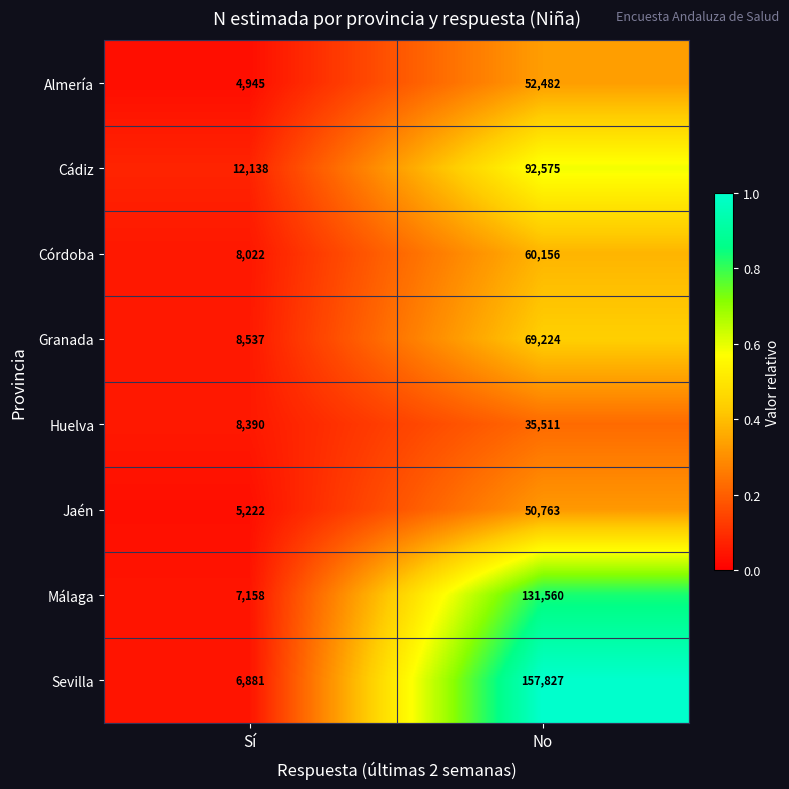

Reading left to right, what are all the values shown in this chart?

Almería: 4945	52482
Cádiz: 12138	92575
Córdoba: 8022	60156
Granada: 8537	69224
Huelva: 8390	35511
Jaén: 5222	50763
Málaga: 7158	131560
Sevilla: 6881	157827